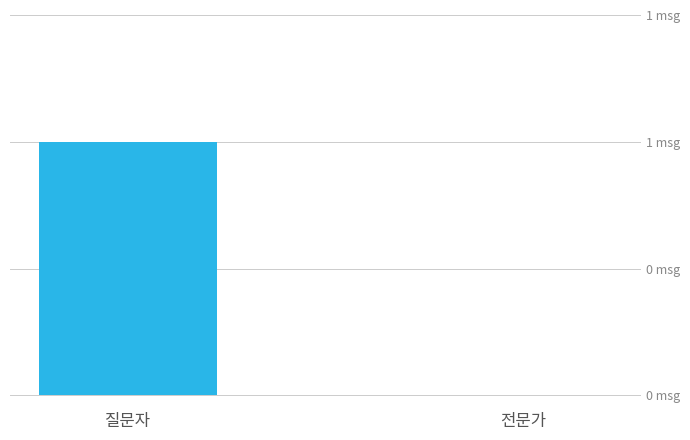

Reading right to left, transcribe all the data shown in this chart.

전문가=0	질문자=1